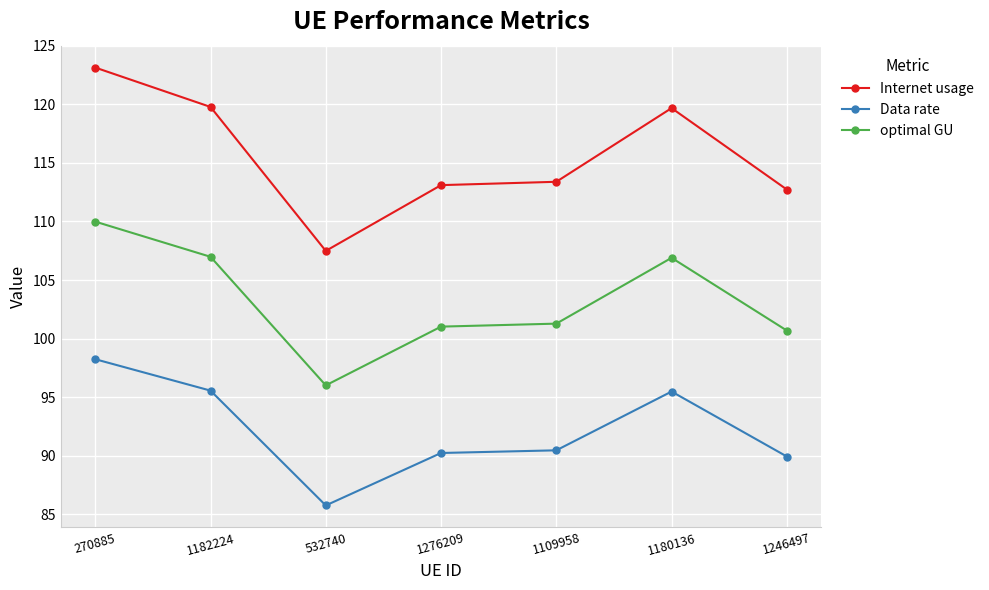

True or false: Internet usage has more than 2 points higher than both neighbors.

False